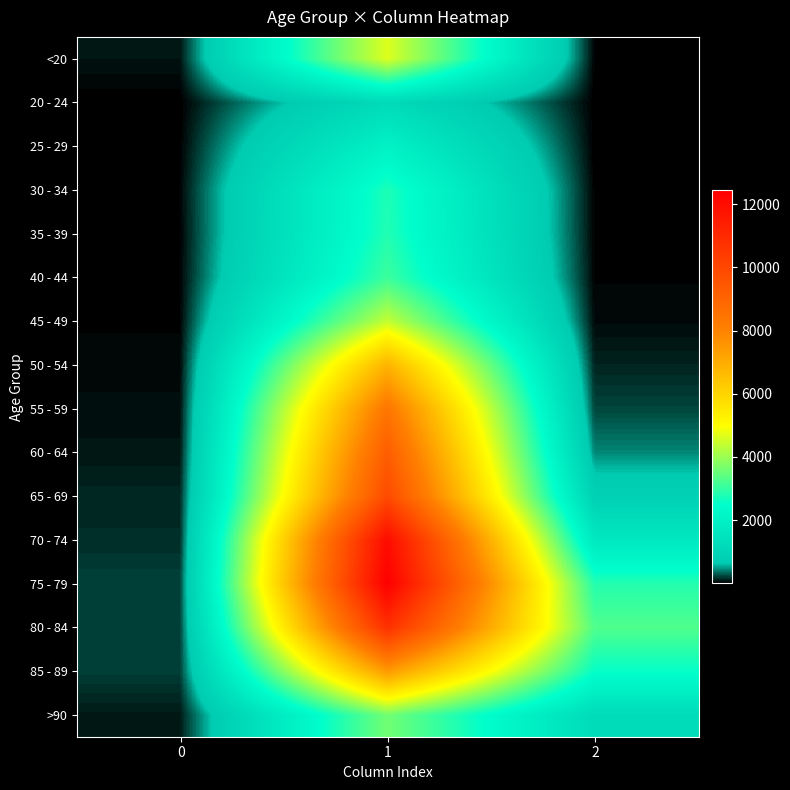

Reading right to left, what are all the values shown in this chart?

<20: 2=18	1=4641	0=77
20 - 24: 2=4	1=1191	0=5
25 - 29: 2=3	1=2038	0=14
30 - 34: 2=17	1=2765	0=27
35 - 39: 2=18	1=2814	0=17
40 - 44: 2=24	1=3078	0=20
45 - 49: 2=47	1=4396	0=23
50 - 54: 2=126	1=6803	0=39
55 - 59: 2=227	1=8400	0=59
60 - 64: 2=426	1=9236	0=84
65 - 69: 2=850	1=9883	0=137
70 - 74: 2=1690	1=12018	0=153
75 - 79: 2=2848	1=12434	0=220
80 - 84: 2=3273	1=10764	0=209
85 - 89: 2=2548	1=7417	0=206
>90: 2=1224	1=3604	0=93